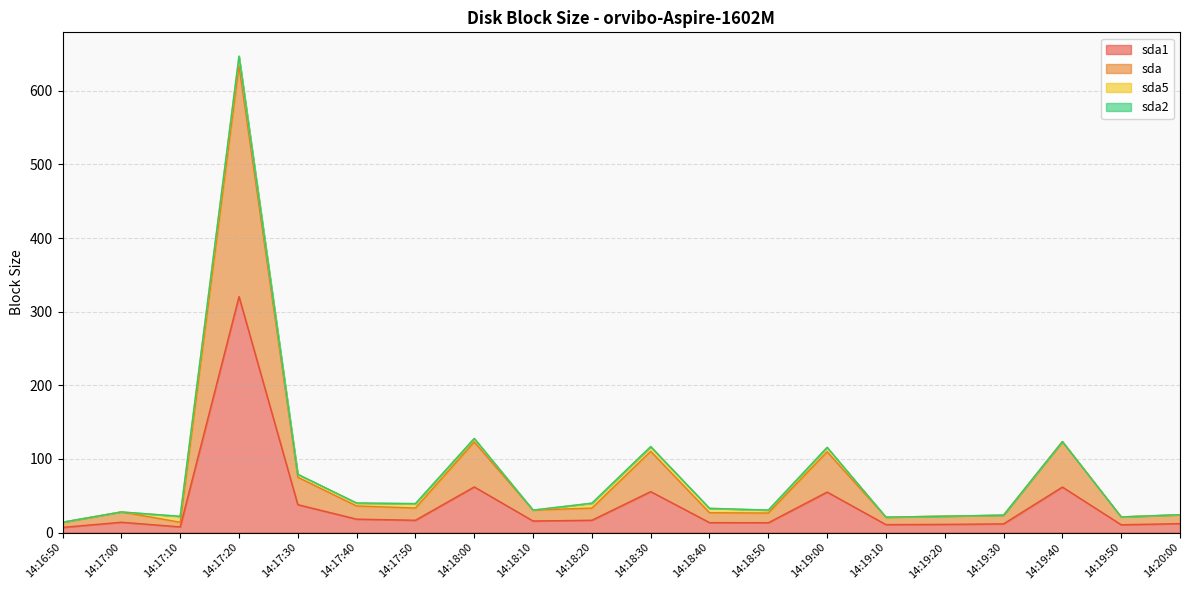

At which category is the sum across all series the highest?

14:17:20